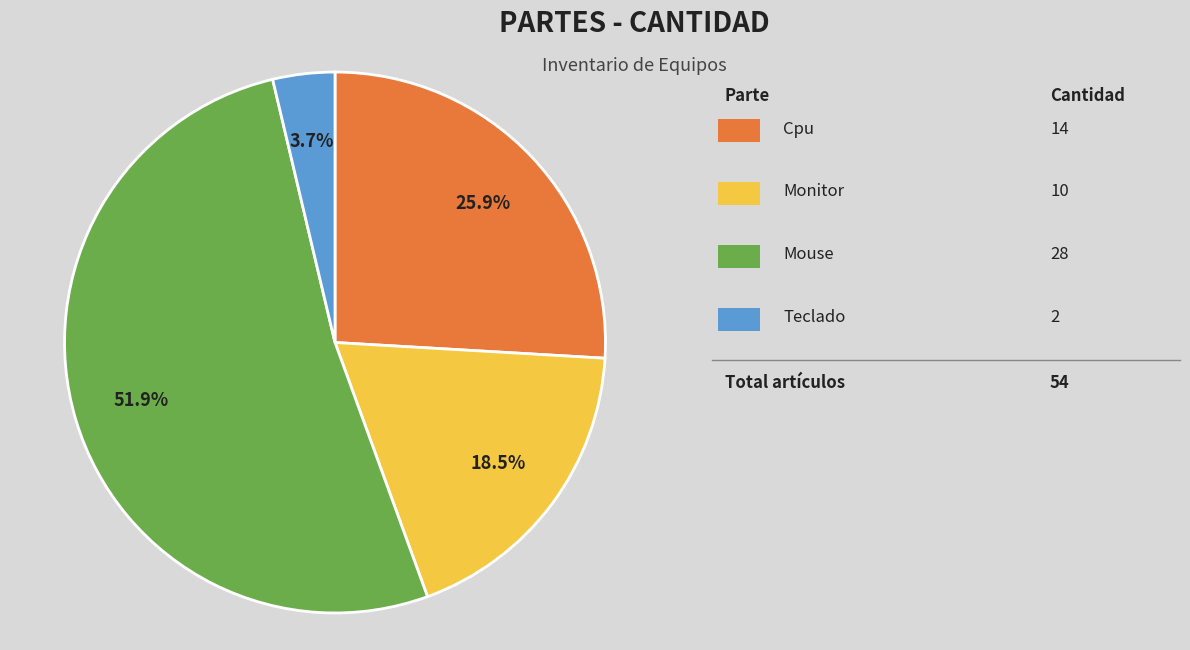

Does any single category account for the majority?

Yes